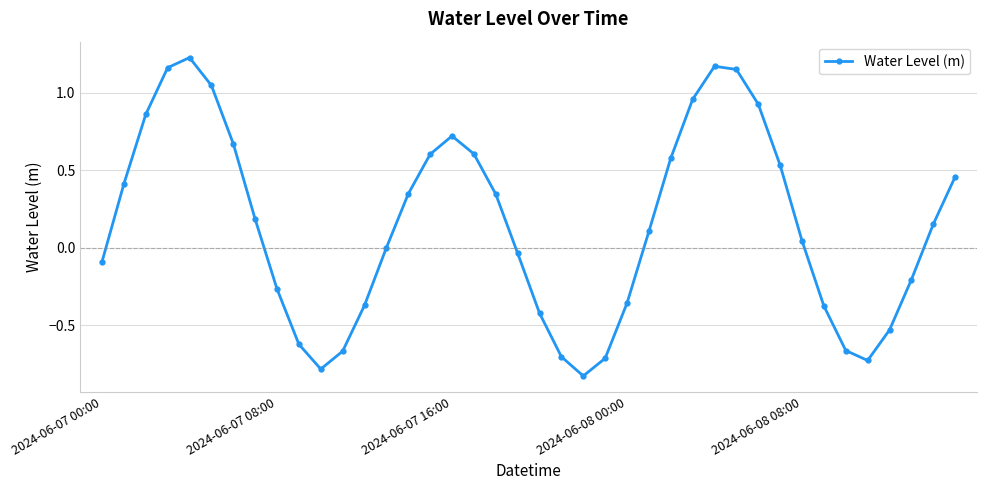

How many interior local valleys (lower than both neighbors) does the data have?

3